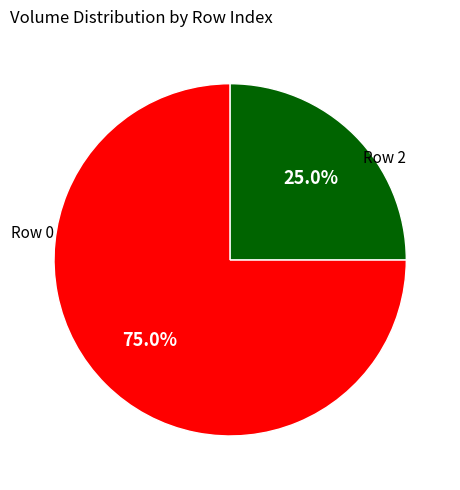

Count the number of slices in the pie.

2